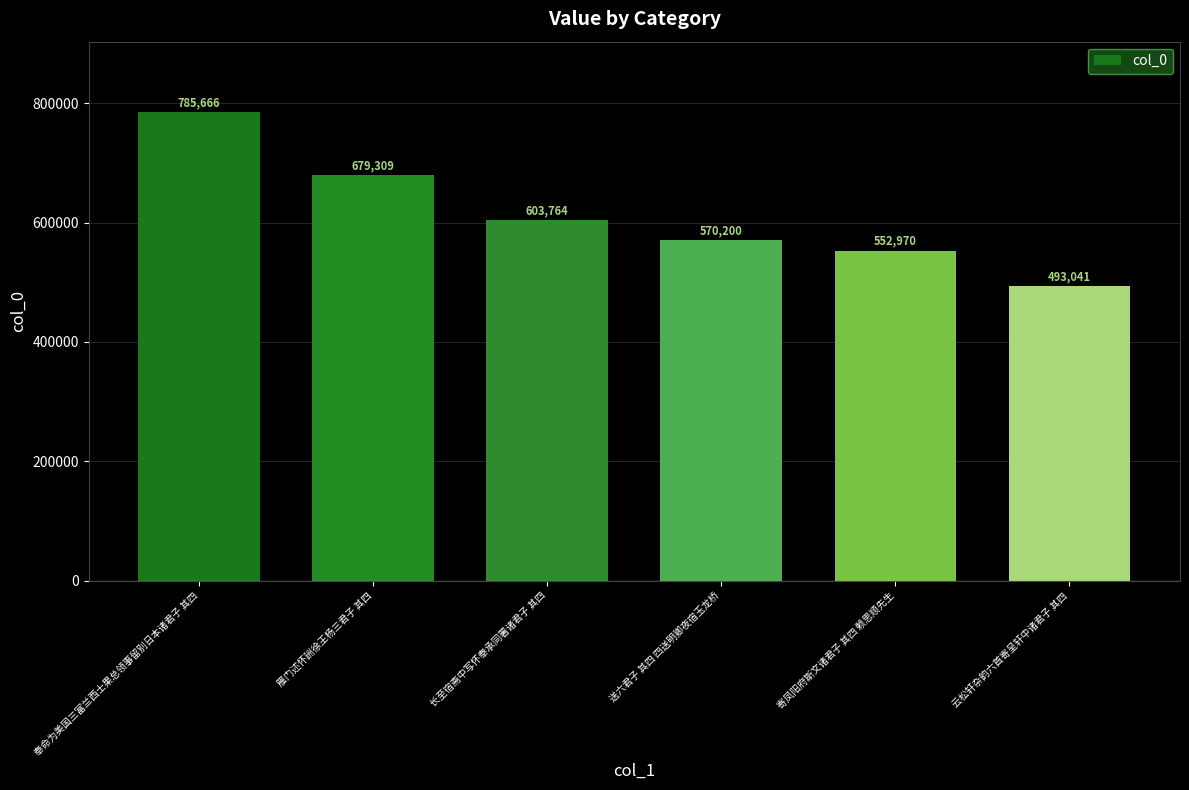

Between 云松轩杂韵六首寄呈轩中诸君子 其四 and 雁门述怀詶徐王杨三君子 其四, which is larger?

雁门述怀詶徐王杨三君子 其四